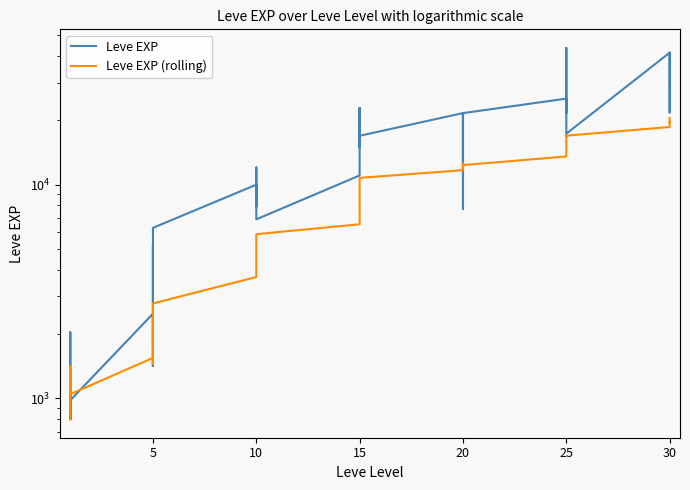

What is the difference between the Leve EXP values at 25 and 20?

13940